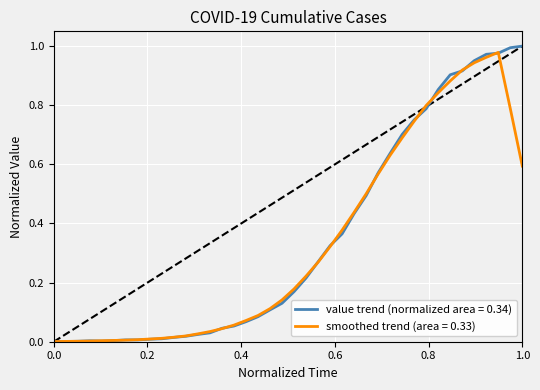

The smoothed trend (area = 0.33) series shows 0.0 at 0.0. True or false?

True